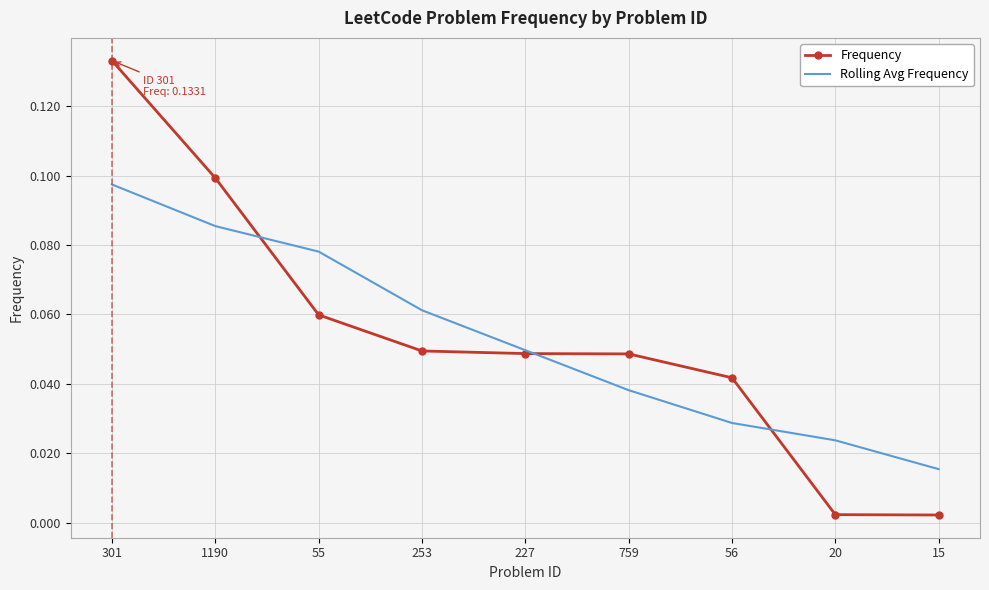

Is the value of Rolling Avg Frequency at 20 greater than the value of Frequency at 55?

No